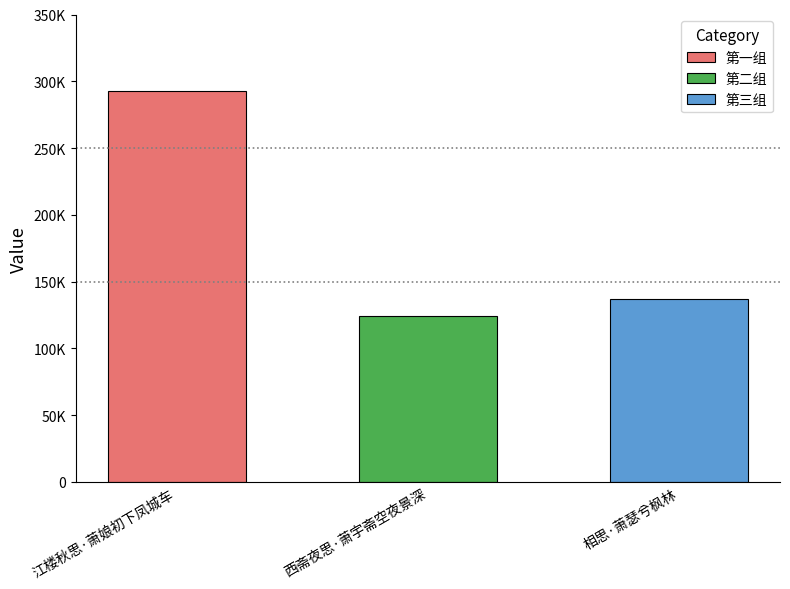

What is the difference between the maximum and minimum values?

168857